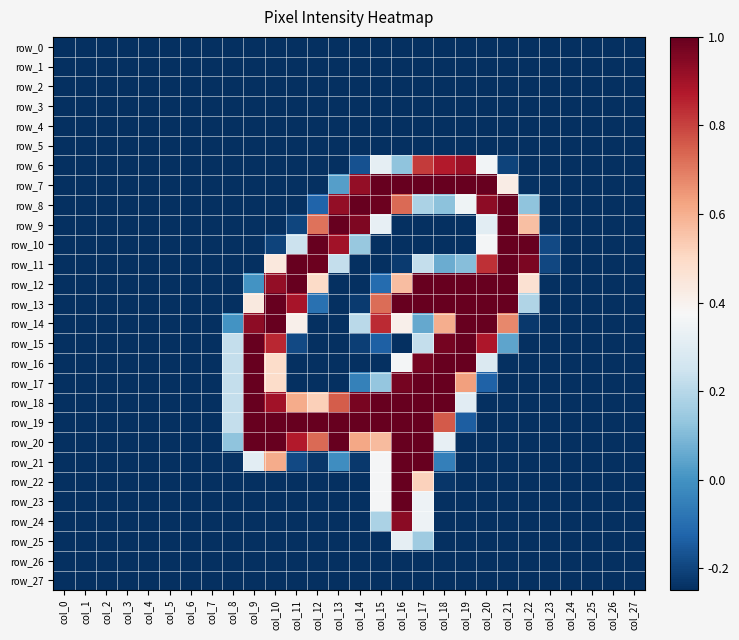

Reading left to right, extract all data points from this chart.

row_0: col_0=-0.2	col_1=-0.2	col_2=-0.2	col_3=-0.2	col_4=-0.2	col_5=-0.2	col_6=-0.2	col_7=-0.2	col_8=-0.2	col_9=-0.2	col_10=-0.2	col_11=-0.2	col_12=-0.2	col_13=-0.2	col_14=-0.2	col_15=-0.2	col_16=-0.2	col_17=-0.2	col_18=-0.2	col_19=-0.2	col_20=-0.2	col_21=-0.2	col_22=-0.2	col_23=-0.2	col_24=-0.2	col_25=-0.2	col_26=-0.2	col_27=-0.2
row_1: col_0=-0.2	col_1=-0.2	col_2=-0.2	col_3=-0.2	col_4=-0.2	col_5=-0.2	col_6=-0.2	col_7=-0.2	col_8=-0.2	col_9=-0.2	col_10=-0.2	col_11=-0.2	col_12=-0.2	col_13=-0.2	col_14=-0.2	col_15=-0.2	col_16=-0.2	col_17=-0.2	col_18=-0.2	col_19=-0.2	col_20=-0.2	col_21=-0.2	col_22=-0.2	col_23=-0.2	col_24=-0.2	col_25=-0.2	col_26=-0.2	col_27=-0.2
row_2: col_0=-0.2	col_1=-0.2	col_2=-0.2	col_3=-0.2	col_4=-0.2	col_5=-0.2	col_6=-0.2	col_7=-0.2	col_8=-0.2	col_9=-0.2	col_10=-0.2	col_11=-0.2	col_12=-0.2	col_13=-0.2	col_14=-0.2	col_15=-0.2	col_16=-0.2	col_17=-0.2	col_18=-0.2	col_19=-0.2	col_20=-0.2	col_21=-0.2	col_22=-0.2	col_23=-0.2	col_24=-0.2	col_25=-0.2	col_26=-0.2	col_27=-0.2
row_3: col_0=-0.2	col_1=-0.2	col_2=-0.2	col_3=-0.2	col_4=-0.2	col_5=-0.2	col_6=-0.2	col_7=-0.2	col_8=-0.2	col_9=-0.2	col_10=-0.2	col_11=-0.2	col_12=-0.2	col_13=-0.2	col_14=-0.2	col_15=-0.2	col_16=-0.2	col_17=-0.2	col_18=-0.2	col_19=-0.2	col_20=-0.2	col_21=-0.2	col_22=-0.2	col_23=-0.2	col_24=-0.2	col_25=-0.2	col_26=-0.2	col_27=-0.2
row_4: col_0=-0.2	col_1=-0.2	col_2=-0.2	col_3=-0.2	col_4=-0.2	col_5=-0.2	col_6=-0.2	col_7=-0.2	col_8=-0.2	col_9=-0.2	col_10=-0.2	col_11=-0.2	col_12=-0.2	col_13=-0.2	col_14=-0.2	col_15=-0.2	col_16=-0.2	col_17=-0.2	col_18=-0.2	col_19=-0.2	col_20=-0.2	col_21=-0.2	col_22=-0.2	col_23=-0.2	col_24=-0.2	col_25=-0.2	col_26=-0.2	col_27=-0.2
row_5: col_0=-0.2	col_1=-0.2	col_2=-0.2	col_3=-0.2	col_4=-0.2	col_5=-0.2	col_6=-0.2	col_7=-0.2	col_8=-0.2	col_9=-0.2	col_10=-0.2	col_11=-0.2	col_12=-0.2	col_13=-0.2	col_14=-0.2	col_15=-0.2	col_16=-0.2	col_17=-0.2	col_18=-0.2	col_19=-0.2	col_20=-0.2	col_21=-0.2	col_22=-0.2	col_23=-0.2	col_24=-0.2	col_25=-0.2	col_26=-0.2	col_27=-0.2
row_6: col_0=-0.2	col_1=-0.2	col_2=-0.2	col_3=-0.2	col_4=-0.2	col_5=-0.2	col_6=-0.2	col_7=-0.2	col_8=-0.2	col_9=-0.2	col_10=-0.2	col_11=-0.2	col_12=-0.2	col_13=-0.2	col_14=-0.2	col_15=0.3	col_16=0.1	col_17=0.8	col_18=0.9	col_19=0.9	col_20=0.4	col_21=-0.2	col_22=-0.2	col_23=-0.2	col_24=-0.2	col_25=-0.2	col_26=-0.2	col_27=-0.2
row_7: col_0=-0.2	col_1=-0.2	col_2=-0.2	col_3=-0.2	col_4=-0.2	col_5=-0.2	col_6=-0.2	col_7=-0.2	col_8=-0.2	col_9=-0.2	col_10=-0.2	col_11=-0.2	col_12=-0.2	col_13=0.0	col_14=0.9	col_15=1.0	col_16=1.0	col_17=1.0	col_18=1.0	col_19=1.0	col_20=1.0	col_21=0.4	col_22=-0.2	col_23=-0.2	col_24=-0.2	col_25=-0.2	col_26=-0.2	col_27=-0.2
row_8: col_0=-0.2	col_1=-0.2	col_2=-0.2	col_3=-0.2	col_4=-0.2	col_5=-0.2	col_6=-0.2	col_7=-0.2	col_8=-0.2	col_9=-0.2	col_10=-0.2	col_11=-0.2	col_12=-0.1	col_13=0.9	col_14=1.0	col_15=1.0	col_16=0.7	col_17=0.2	col_18=0.1	col_19=0.4	col_20=0.9	col_21=1.0	col_22=0.1	col_23=-0.2	col_24=-0.2	col_25=-0.2	col_26=-0.2	col_27=-0.2
row_9: col_0=-0.2	col_1=-0.2	col_2=-0.2	col_3=-0.2	col_4=-0.2	col_5=-0.2	col_6=-0.2	col_7=-0.2	col_8=-0.2	col_9=-0.2	col_10=-0.2	col_11=-0.2	col_12=0.7	col_13=1.0	col_14=1.0	col_15=0.3	col_16=-0.2	col_17=-0.2	col_18=-0.2	col_19=-0.2	col_20=0.3	col_21=1.0	col_22=0.6	col_23=-0.2	col_24=-0.2	col_25=-0.2	col_26=-0.2	col_27=-0.2
row_10: col_0=-0.2	col_1=-0.2	col_2=-0.2	col_3=-0.2	col_4=-0.2	col_5=-0.2	col_6=-0.2	col_7=-0.2	col_8=-0.2	col_9=-0.2	col_10=-0.2	col_11=0.2	col_12=1.0	col_13=0.9	col_14=0.1	col_15=-0.2	col_16=-0.2	col_17=-0.2	col_18=-0.2	col_19=-0.2	col_20=0.4	col_21=1.0	col_22=1.0	col_23=-0.2	col_24=-0.2	col_25=-0.2	col_26=-0.2	col_27=-0.2
row_11: col_0=-0.2	col_1=-0.2	col_2=-0.2	col_3=-0.2	col_4=-0.2	col_5=-0.2	col_6=-0.2	col_7=-0.2	col_8=-0.2	col_9=-0.2	col_10=0.4	col_11=1.0	col_12=1.0	col_13=0.2	col_14=-0.2	col_15=-0.2	col_16=-0.2	col_17=0.2	col_18=0.1	col_19=0.1	col_20=0.8	col_21=1.0	col_22=1.0	col_23=-0.2	col_24=-0.2	col_25=-0.2	col_26=-0.2	col_27=-0.2
row_12: col_0=-0.2	col_1=-0.2	col_2=-0.2	col_3=-0.2	col_4=-0.2	col_5=-0.2	col_6=-0.2	col_7=-0.2	col_8=-0.2	col_9=0.0	col_10=0.9	col_11=1.0	col_12=0.5	col_13=-0.2	col_14=-0.2	col_15=-0.1	col_16=0.6	col_17=1.0	col_18=1.0	col_19=1.0	col_20=1.0	col_21=1.0	col_22=0.5	col_23=-0.2	col_24=-0.2	col_25=-0.2	col_26=-0.2	col_27=-0.2
row_13: col_0=-0.2	col_1=-0.2	col_2=-0.2	col_3=-0.2	col_4=-0.2	col_5=-0.2	col_6=-0.2	col_7=-0.2	col_8=-0.2	col_9=0.4	col_10=1.0	col_11=0.9	col_12=-0.1	col_13=-0.2	col_14=-0.2	col_15=0.7	col_16=1.0	col_17=1.0	col_18=1.0	col_19=1.0	col_20=1.0	col_21=1.0	col_22=0.2	col_23=-0.2	col_24=-0.2	col_25=-0.2	col_26=-0.2	col_27=-0.2
row_14: col_0=-0.2	col_1=-0.2	col_2=-0.2	col_3=-0.2	col_4=-0.2	col_5=-0.2	col_6=-0.2	col_7=-0.2	col_8=0.0	col_9=0.9	col_10=1.0	col_11=0.4	col_12=-0.2	col_13=-0.2	col_14=0.2	col_15=0.8	col_16=0.4	col_17=0.1	col_18=0.6	col_19=1.0	col_20=1.0	col_21=0.7	col_22=-0.2	col_23=-0.2	col_24=-0.2	col_25=-0.2	col_26=-0.2	col_27=-0.2
row_15: col_0=-0.2	col_1=-0.2	col_2=-0.2	col_3=-0.2	col_4=-0.2	col_5=-0.2	col_6=-0.2	col_7=-0.2	col_8=0.2	col_9=1.0	col_10=0.8	col_11=-0.2	col_12=-0.2	col_13=-0.2	col_14=-0.2	col_15=-0.1	col_16=-0.2	col_17=0.2	col_18=1.0	col_19=1.0	col_20=0.9	col_21=0.0	col_22=-0.2	col_23=-0.2	col_24=-0.2	col_25=-0.2	col_26=-0.2	col_27=-0.2
row_16: col_0=-0.2	col_1=-0.2	col_2=-0.2	col_3=-0.2	col_4=-0.2	col_5=-0.2	col_6=-0.2	col_7=-0.2	col_8=0.2	col_9=1.0	col_10=0.5	col_11=-0.2	col_12=-0.2	col_13=-0.2	col_14=-0.2	col_15=-0.2	col_16=0.4	col_17=1.0	col_18=1.0	col_19=1.0	col_20=0.3	col_21=-0.2	col_22=-0.2	col_23=-0.2	col_24=-0.2	col_25=-0.2	col_26=-0.2	col_27=-0.2
row_17: col_0=-0.2	col_1=-0.2	col_2=-0.2	col_3=-0.2	col_4=-0.2	col_5=-0.2	col_6=-0.2	col_7=-0.2	col_8=0.2	col_9=1.0	col_10=0.5	col_11=-0.2	col_12=-0.2	col_13=-0.2	col_14=-0.0	col_15=0.1	col_16=1.0	col_17=1.0	col_18=1.0	col_19=0.6	col_20=-0.1	col_21=-0.2	col_22=-0.2	col_23=-0.2	col_24=-0.2	col_25=-0.2	col_26=-0.2	col_27=-0.2
row_18: col_0=-0.2	col_1=-0.2	col_2=-0.2	col_3=-0.2	col_4=-0.2	col_5=-0.2	col_6=-0.2	col_7=-0.2	col_8=0.2	col_9=1.0	col_10=0.9	col_11=0.6	col_12=0.5	col_13=0.8	col_14=1.0	col_15=1.0	col_16=1.0	col_17=1.0	col_18=1.0	col_19=0.3	col_20=-0.2	col_21=-0.2	col_22=-0.2	col_23=-0.2	col_24=-0.2	col_25=-0.2	col_26=-0.2	col_27=-0.2
row_19: col_0=-0.2	col_1=-0.2	col_2=-0.2	col_3=-0.2	col_4=-0.2	col_5=-0.2	col_6=-0.2	col_7=-0.2	col_8=0.2	col_9=1.0	col_10=1.0	col_11=1.0	col_12=1.0	col_13=1.0	col_14=1.0	col_15=1.0	col_16=1.0	col_17=1.0	col_18=0.8	col_19=-0.1	col_20=-0.2	col_21=-0.2	col_22=-0.2	col_23=-0.2	col_24=-0.2	col_25=-0.2	col_26=-0.2	col_27=-0.2
row_20: col_0=-0.2	col_1=-0.2	col_2=-0.2	col_3=-0.2	col_4=-0.2	col_5=-0.2	col_6=-0.2	col_7=-0.2	col_8=0.1	col_9=1.0	col_10=1.0	col_11=0.9	col_12=0.7	col_13=1.0	col_14=0.6	col_15=0.6	col_16=1.0	col_17=1.0	col_18=0.3	col_19=-0.2	col_20=-0.2	col_21=-0.2	col_22=-0.2	col_23=-0.2	col_24=-0.2	col_25=-0.2	col_26=-0.2	col_27=-0.2
row_21: col_0=-0.2	col_1=-0.2	col_2=-0.2	col_3=-0.2	col_4=-0.2	col_5=-0.2	col_6=-0.2	col_7=-0.2	col_8=-0.2	col_9=0.3	col_10=0.6	col_11=-0.2	col_12=-0.2	col_13=-0.0	col_14=-0.2	col_15=0.4	col_16=1.0	col_17=1.0	col_18=-0.1	col_19=-0.2	col_20=-0.2	col_21=-0.2	col_22=-0.2	col_23=-0.2	col_24=-0.2	col_25=-0.2	col_26=-0.2	col_27=-0.2
row_22: col_0=-0.2	col_1=-0.2	col_2=-0.2	col_3=-0.2	col_4=-0.2	col_5=-0.2	col_6=-0.2	col_7=-0.2	col_8=-0.2	col_9=-0.2	col_10=-0.2	col_11=-0.2	col_12=-0.2	col_13=-0.2	col_14=-0.2	col_15=0.4	col_16=1.0	col_17=0.5	col_18=-0.2	col_19=-0.2	col_20=-0.2	col_21=-0.2	col_22=-0.2	col_23=-0.2	col_24=-0.2	col_25=-0.2	col_26=-0.2	col_27=-0.2
row_23: col_0=-0.2	col_1=-0.2	col_2=-0.2	col_3=-0.2	col_4=-0.2	col_5=-0.2	col_6=-0.2	col_7=-0.2	col_8=-0.2	col_9=-0.2	col_10=-0.2	col_11=-0.2	col_12=-0.2	col_13=-0.2	col_14=-0.2	col_15=0.4	col_16=1.0	col_17=0.3	col_18=-0.2	col_19=-0.2	col_20=-0.2	col_21=-0.2	col_22=-0.2	col_23=-0.2	col_24=-0.2	col_25=-0.2	col_26=-0.2	col_27=-0.2
row_24: col_0=-0.2	col_1=-0.2	col_2=-0.2	col_3=-0.2	col_4=-0.2	col_5=-0.2	col_6=-0.2	col_7=-0.2	col_8=-0.2	col_9=-0.2	col_10=-0.2	col_11=-0.2	col_12=-0.2	col_13=-0.2	col_14=-0.2	col_15=0.2	col_16=0.9	col_17=0.3	col_18=-0.2	col_19=-0.2	col_20=-0.2	col_21=-0.2	col_22=-0.2	col_23=-0.2	col_24=-0.2	col_25=-0.2	col_26=-0.2	col_27=-0.2
row_25: col_0=-0.2	col_1=-0.2	col_2=-0.2	col_3=-0.2	col_4=-0.2	col_5=-0.2	col_6=-0.2	col_7=-0.2	col_8=-0.2	col_9=-0.2	col_10=-0.2	col_11=-0.2	col_12=-0.2	col_13=-0.2	col_14=-0.2	col_15=-0.2	col_16=0.3	col_17=0.2	col_18=-0.2	col_19=-0.2	col_20=-0.2	col_21=-0.2	col_22=-0.2	col_23=-0.2	col_24=-0.2	col_25=-0.2	col_26=-0.2	col_27=-0.2
row_26: col_0=-0.2	col_1=-0.2	col_2=-0.2	col_3=-0.2	col_4=-0.2	col_5=-0.2	col_6=-0.2	col_7=-0.2	col_8=-0.2	col_9=-0.2	col_10=-0.2	col_11=-0.2	col_12=-0.2	col_13=-0.2	col_14=-0.2	col_15=-0.2	col_16=-0.2	col_17=-0.2	col_18=-0.2	col_19=-0.2	col_20=-0.2	col_21=-0.2	col_22=-0.2	col_23=-0.2	col_24=-0.2	col_25=-0.2	col_26=-0.2	col_27=-0.2
row_27: col_0=-0.2	col_1=-0.2	col_2=-0.2	col_3=-0.2	col_4=-0.2	col_5=-0.2	col_6=-0.2	col_7=-0.2	col_8=-0.2	col_9=-0.2	col_10=-0.2	col_11=-0.2	col_12=-0.2	col_13=-0.2	col_14=-0.2	col_15=-0.2	col_16=-0.2	col_17=-0.2	col_18=-0.2	col_19=-0.2	col_20=-0.2	col_21=-0.2	col_22=-0.2	col_23=-0.2	col_24=-0.2	col_25=-0.2	col_26=-0.2	col_27=-0.2